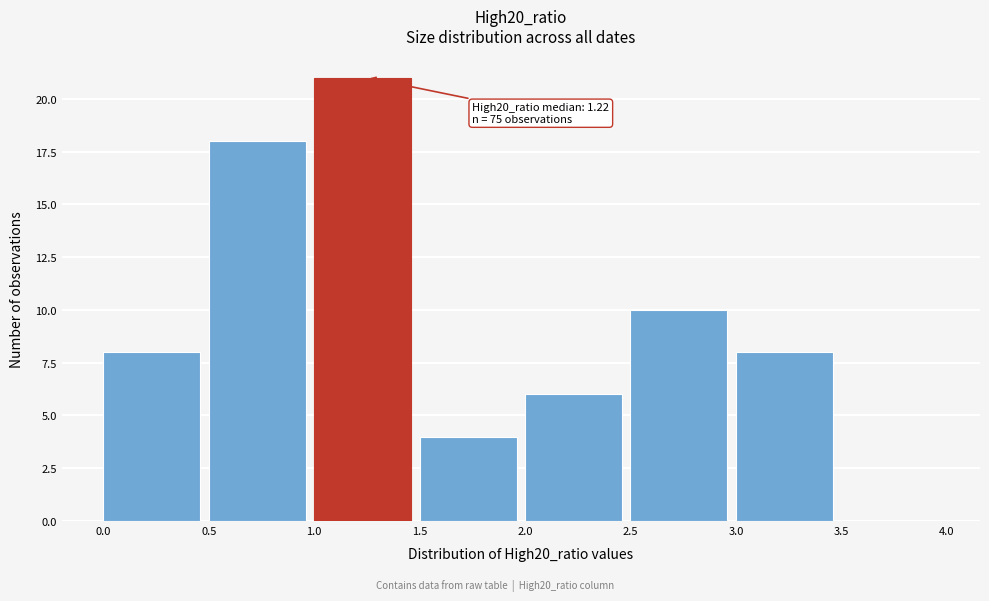

Which range on the x-axis has the tallest bar?

1.0 to 1.5